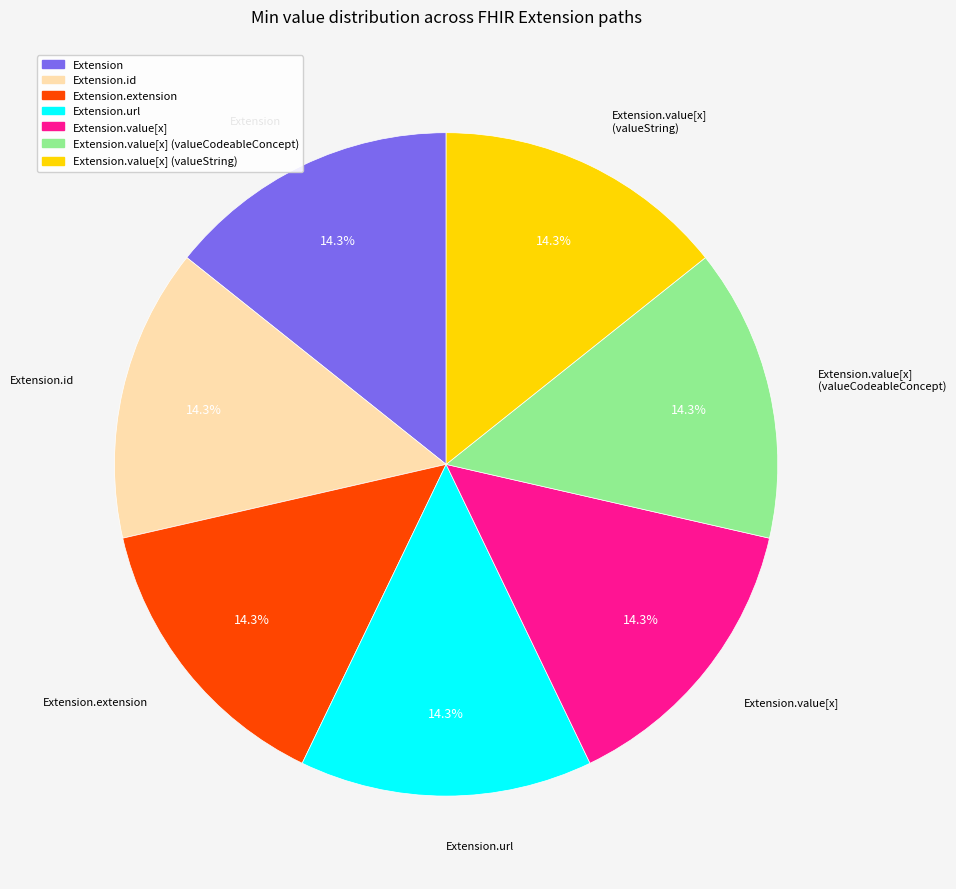

Count the number of slices in the pie.

7